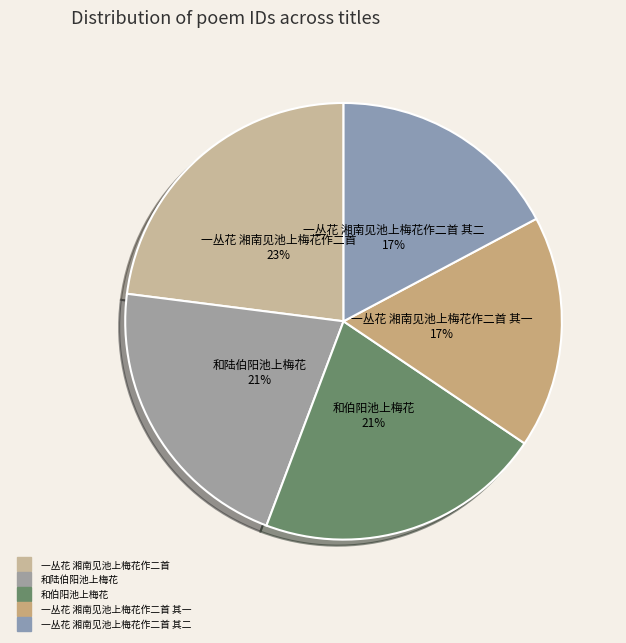

Count the number of slices in the pie.

5